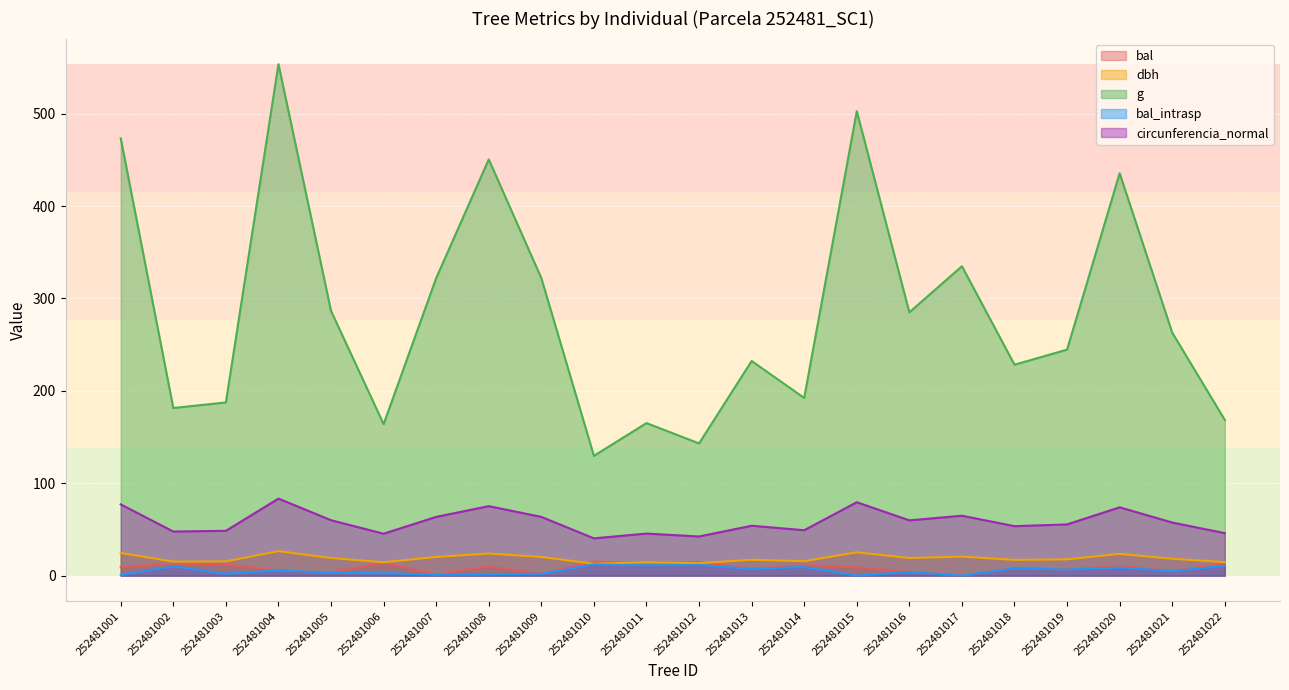

The value of circunferencia_normal at 252481003 is 77.6. True or false?

False